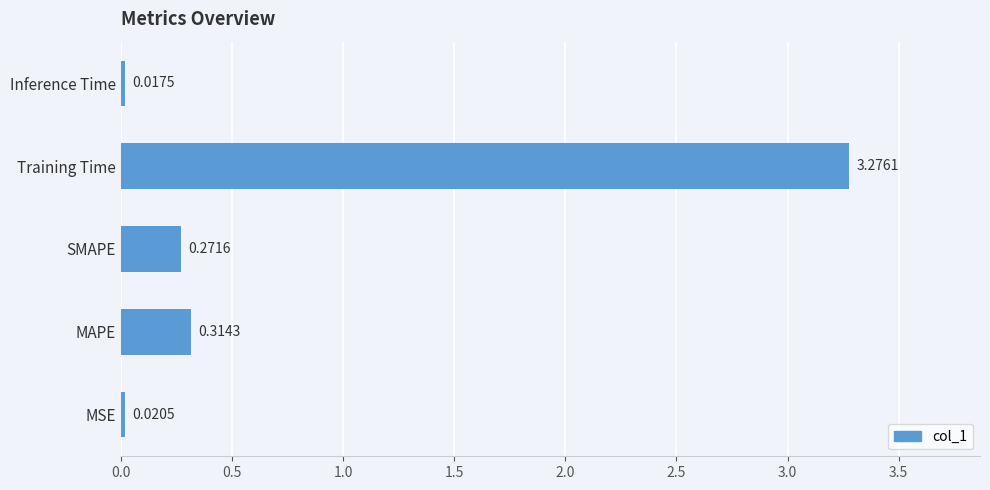

Between MSE and SMAPE, which is larger?

SMAPE